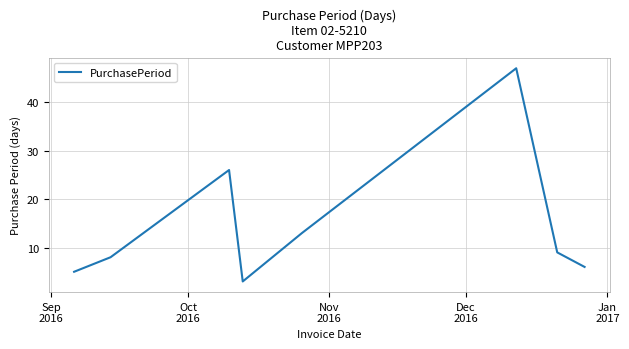

How many lines are shown in the chart?

1